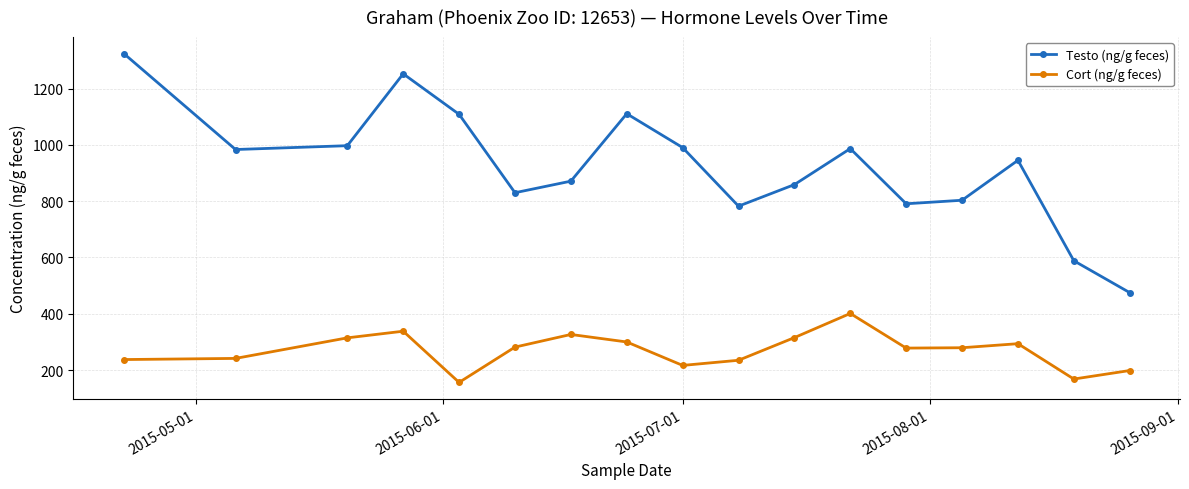

Rank the series by their average value, from highest to lowest.

Testo (ng/g feces), Cort (ng/g feces)